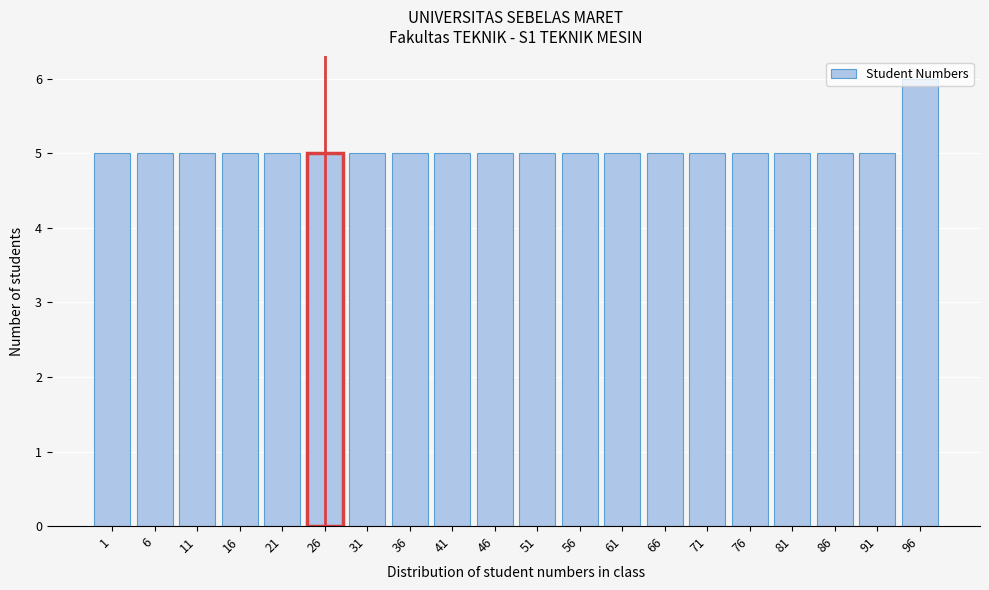

What is the ratio of the value at 71 to the value at 36?

1.0